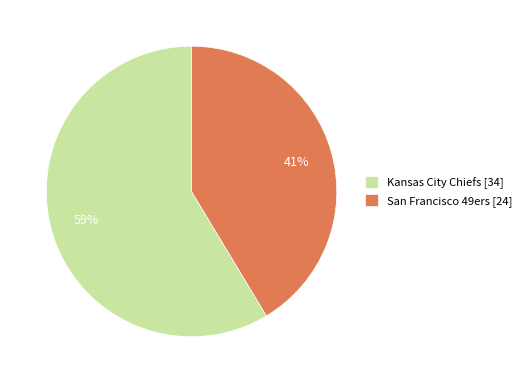

Which has a higher value, Kansas City Chiefs [34] or San Francisco 49ers [24]?

Kansas City Chiefs [34]